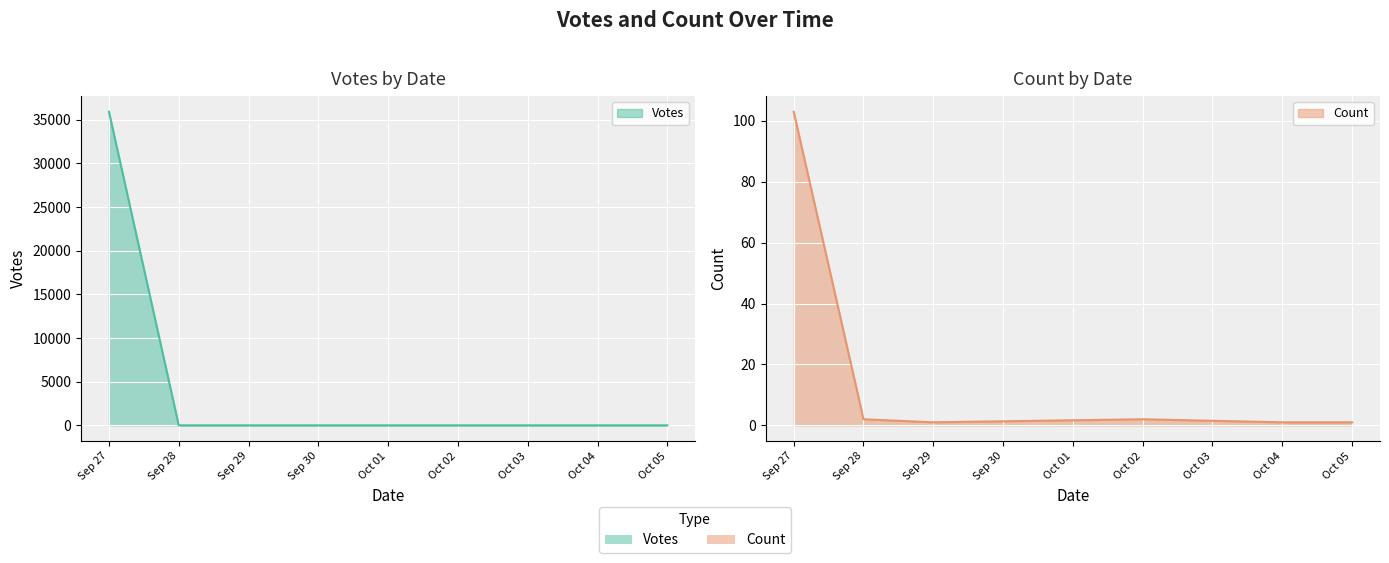

The value of Count at Oct 04 is 1. True or false?

True